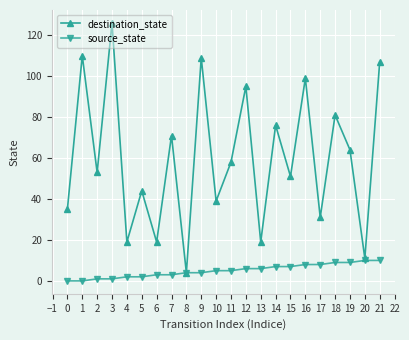

How many lines are shown in the chart?

2